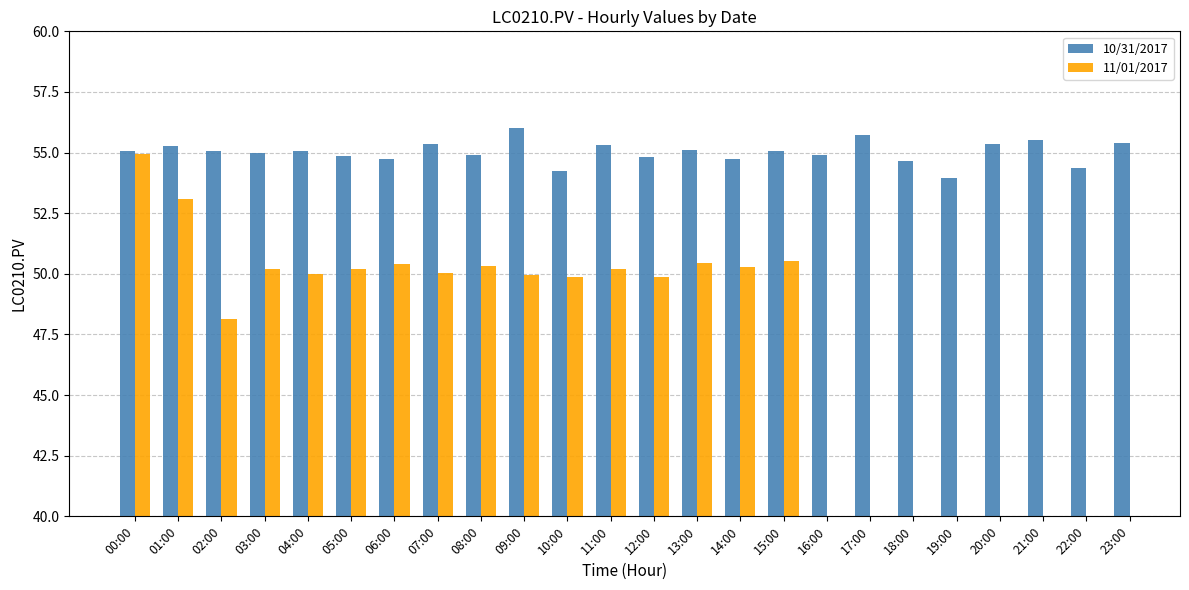

What is the sum of all 10/31/2017 values?

1320.5